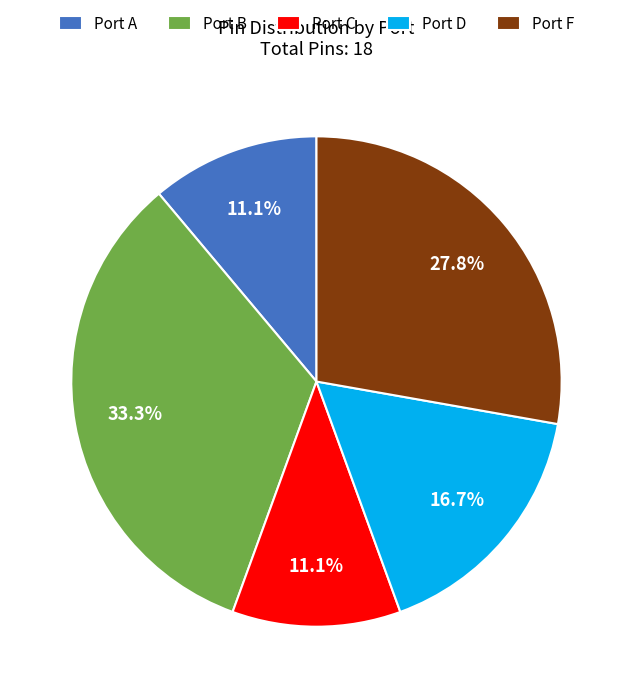

Which category has the biggest portion of the pie?

Port B